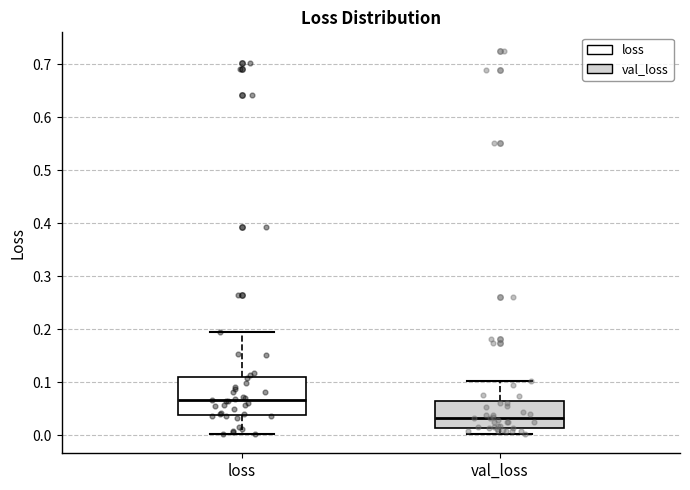

Reading left to right, transcribe this box plot: for each box, give where its median line is, the range the box spans, and where its two whiskers end, as read against the y-axis. The values are not printed on the chart, so give them approximately, as read against the axis.

loss: median 0.07, box 0.04 to 0.11, whiskers 0.00 to 0.20
val_loss: median 0.03, box 0.02 to 0.06, whiskers 0.00 to 0.10